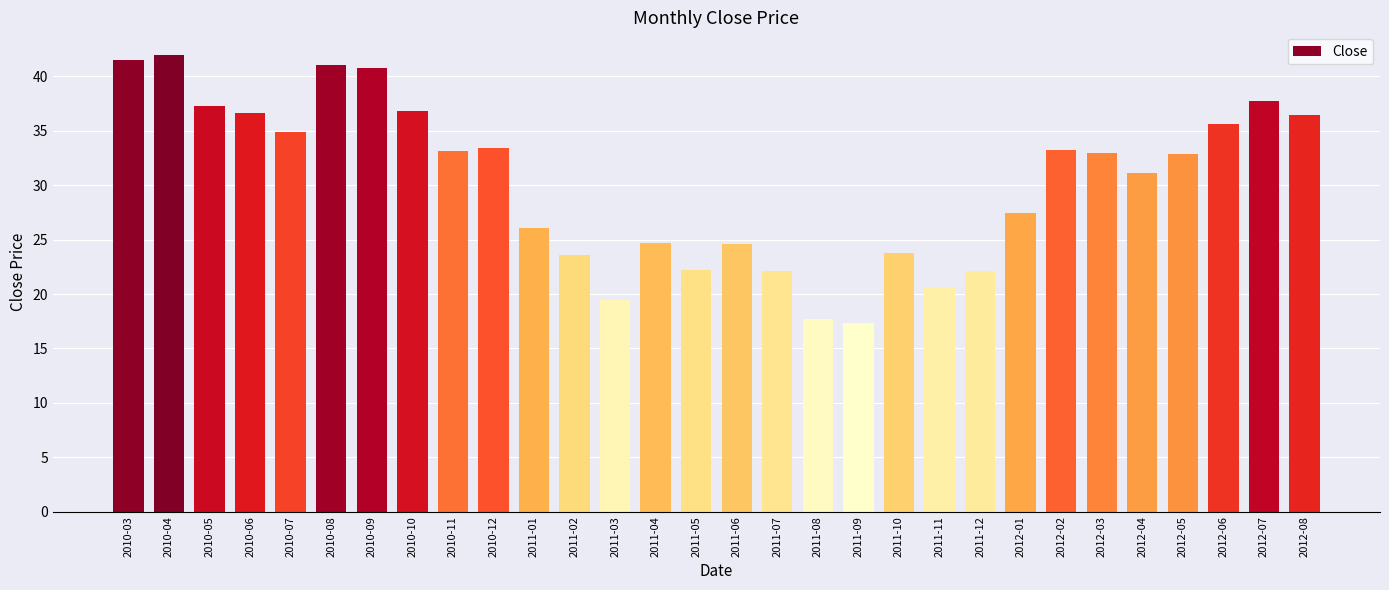

The value at 2010-07 is 34.9. True or false?

True